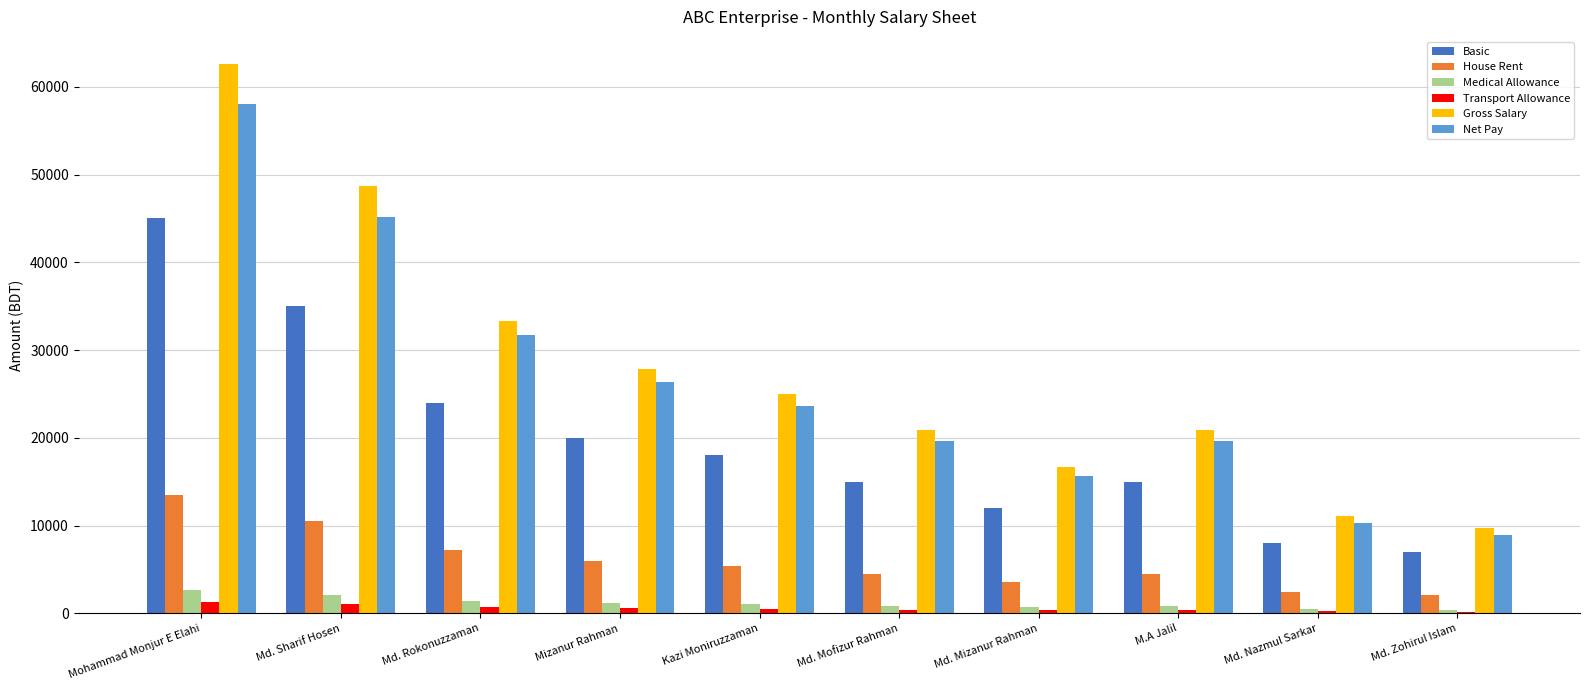

What is the label of the 9th bar from the left?

Md. Nazmul Sarkar